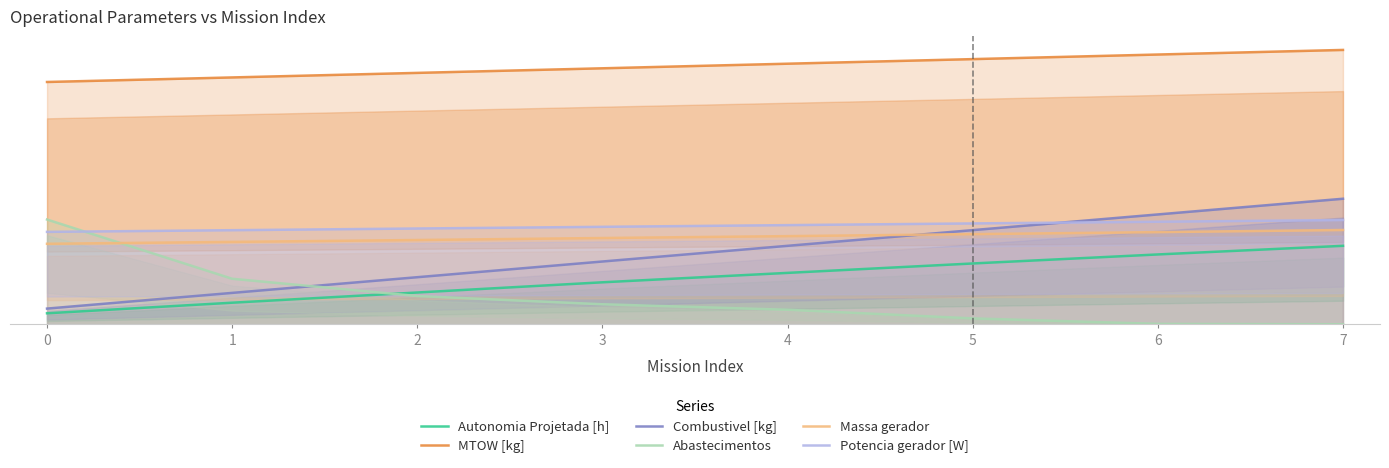

Is it true that Combustivel [kg] equals 51.1 at 4?

False